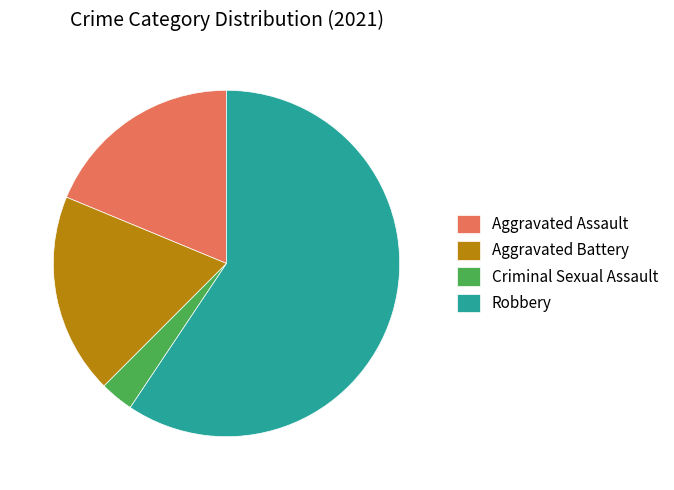

How many slices are in this pie chart?

4